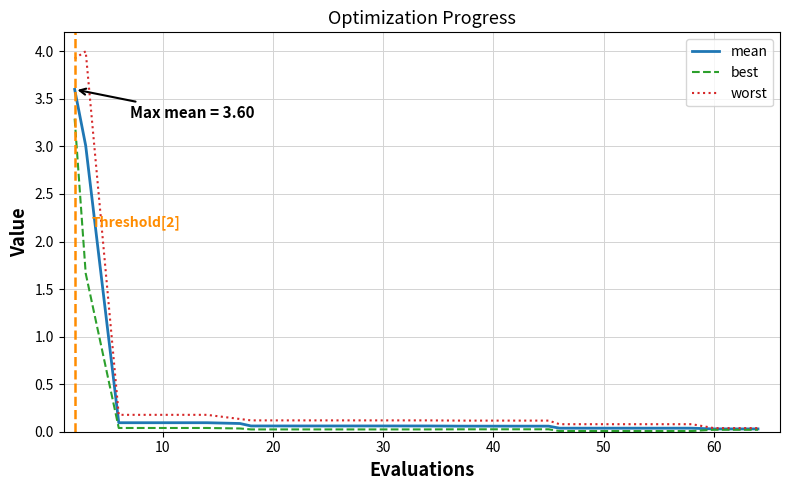

Count the number of categories in the chart.

20